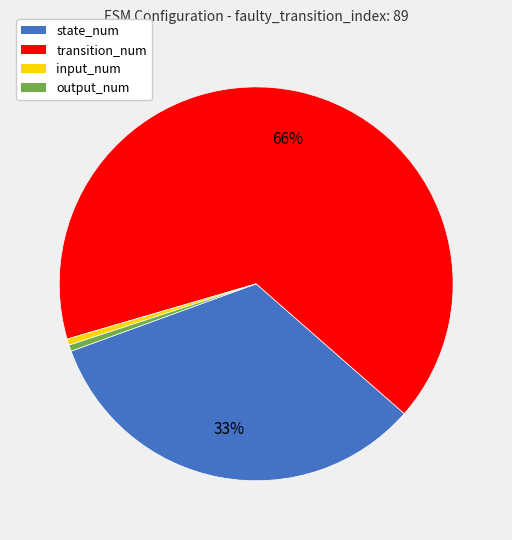

Is it true that state_num is 39% of the pie?

False